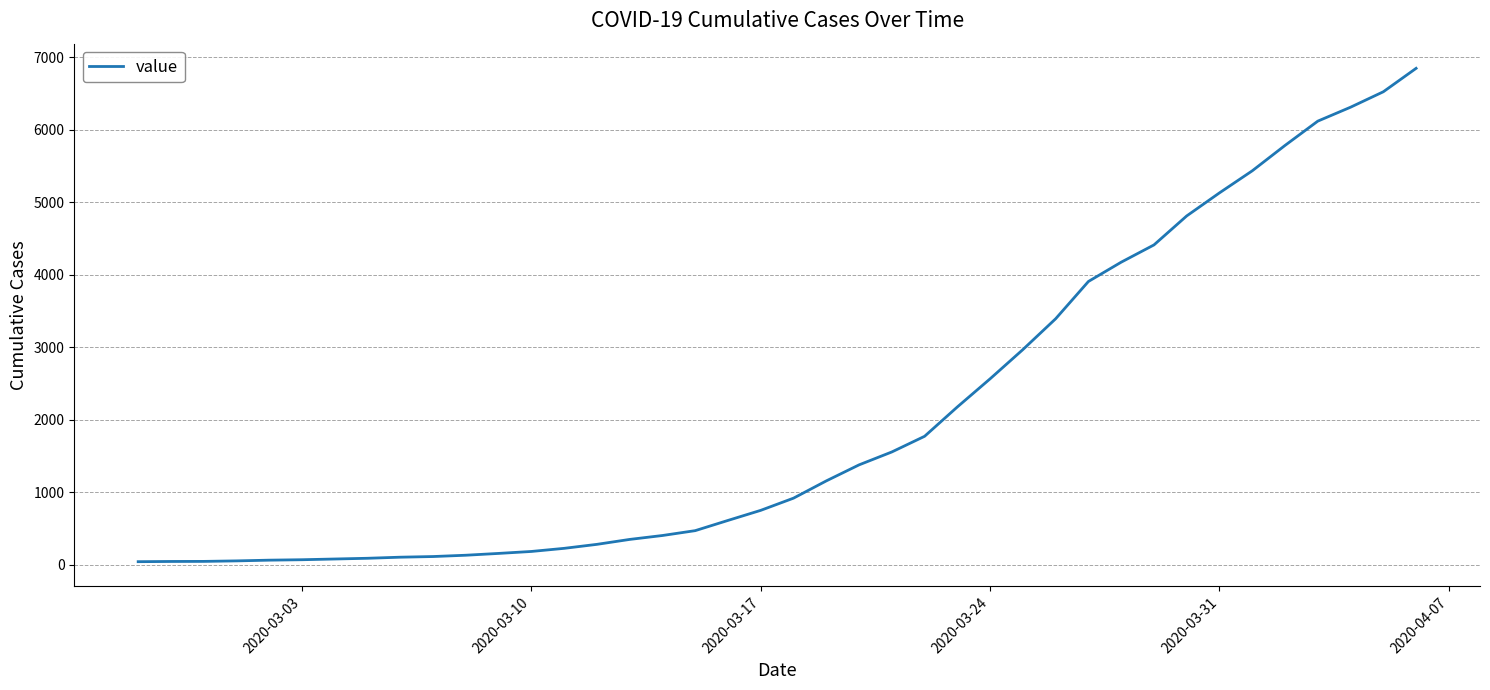

What is the greatest value displayed?

6844